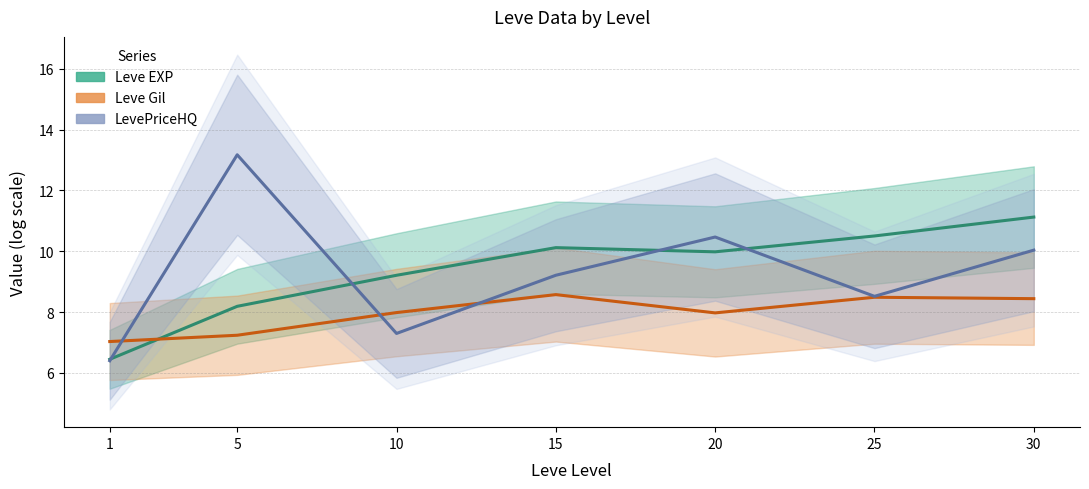

Is it true that Leve Gil equals 12.9 at 5?

False